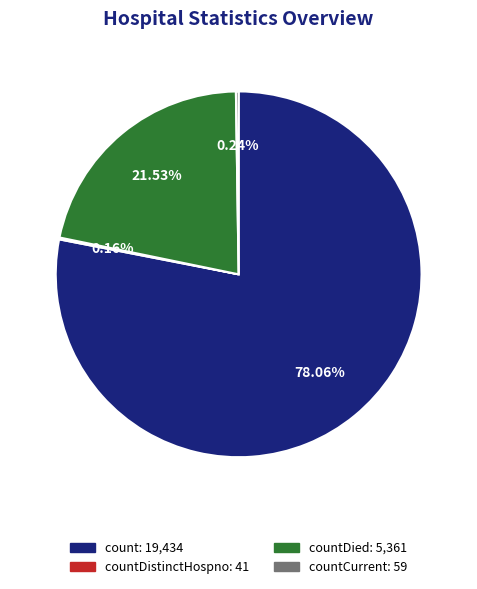

Is there any slice that represents more than half of the pie?

Yes